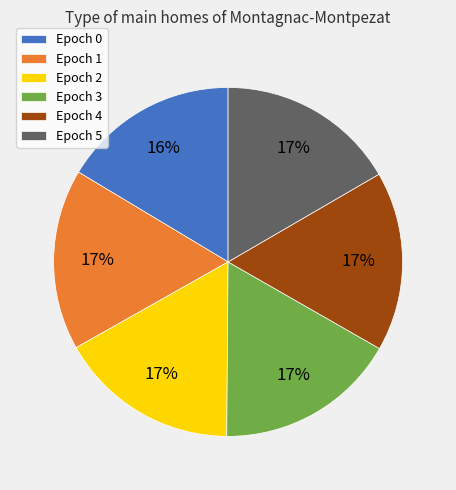

What percentage is the Epoch 1 slice, to the nearest percent?

17%